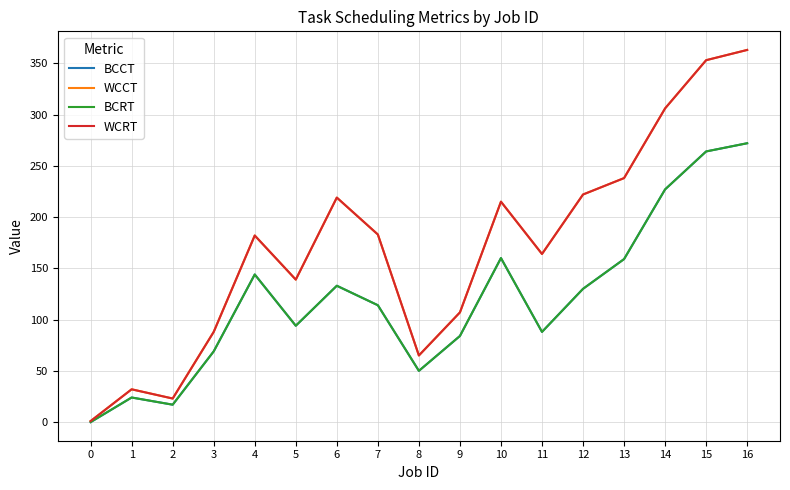

Is this an area chart (filled region under the line)?

No